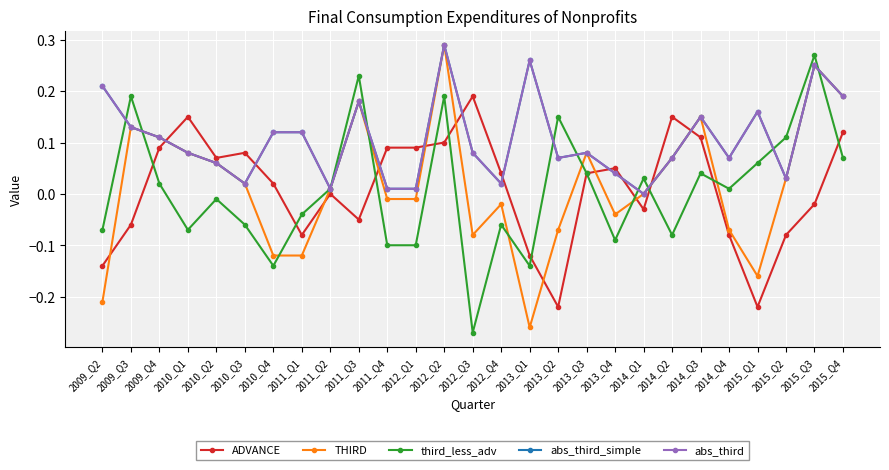

Is this an area chart (filled region under the line)?

No